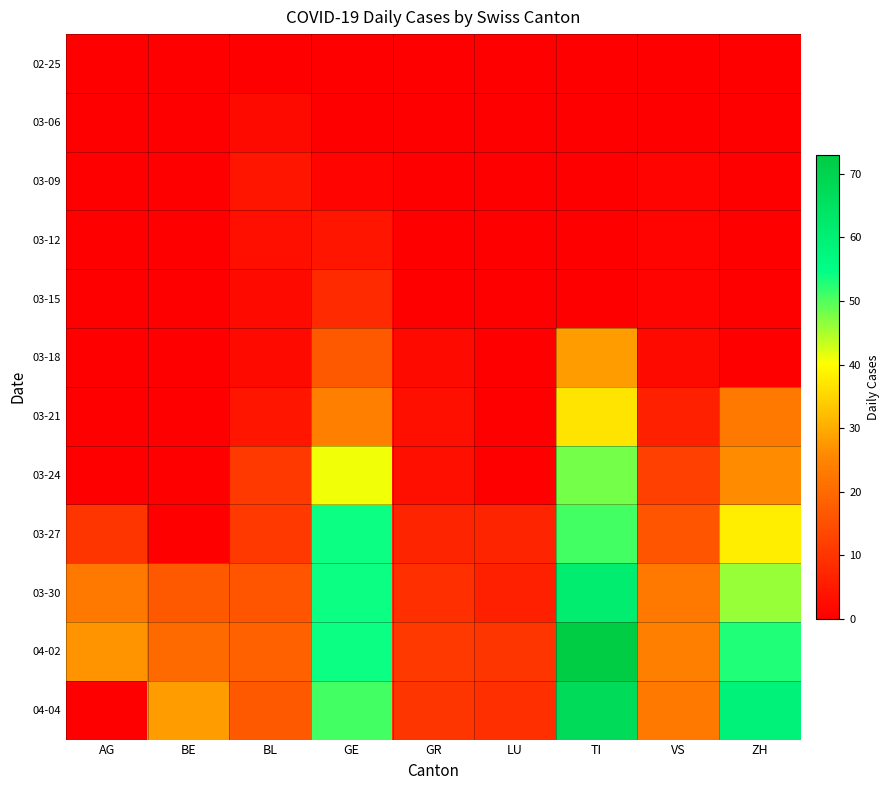

How many data points does each series have?

9